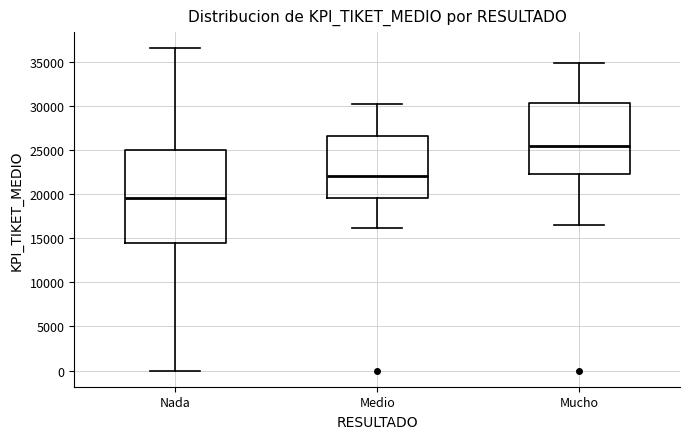

Reading left to right, read every box against the y-axis: the position of its median line, the range the box covers, and the ends of its whiskers. The values are not printed on the chart, so give them approximately, as read against the axis.

Nada: median 19500, box 14500 to 25000, whiskers 0 to 36500
Medio: median 22000, box 19500 to 26500, whiskers 16000 to 30500
Mucho: median 25500, box 22000 to 30500, whiskers 16500 to 35000